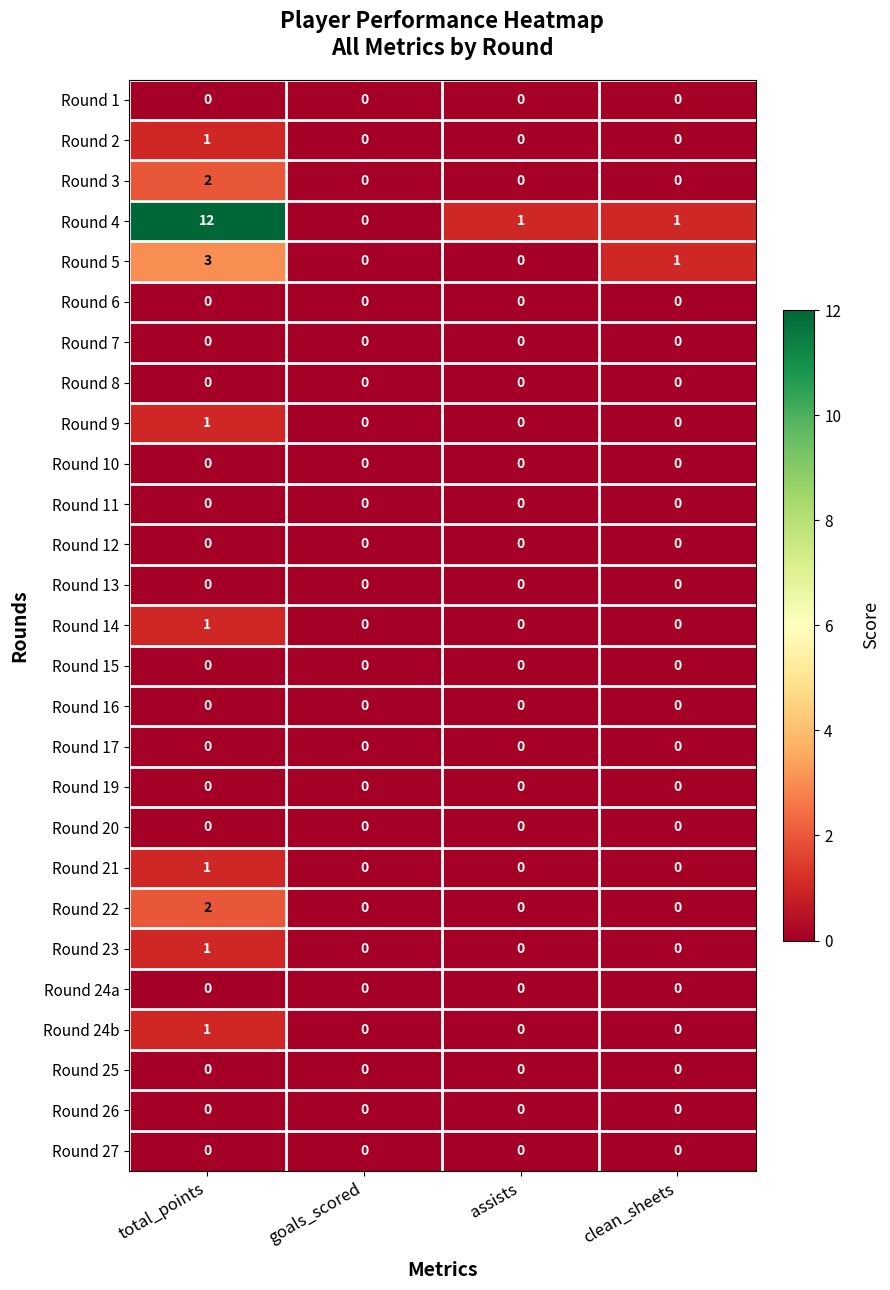

Which label corresponds to the largest value in the chart?

total_points